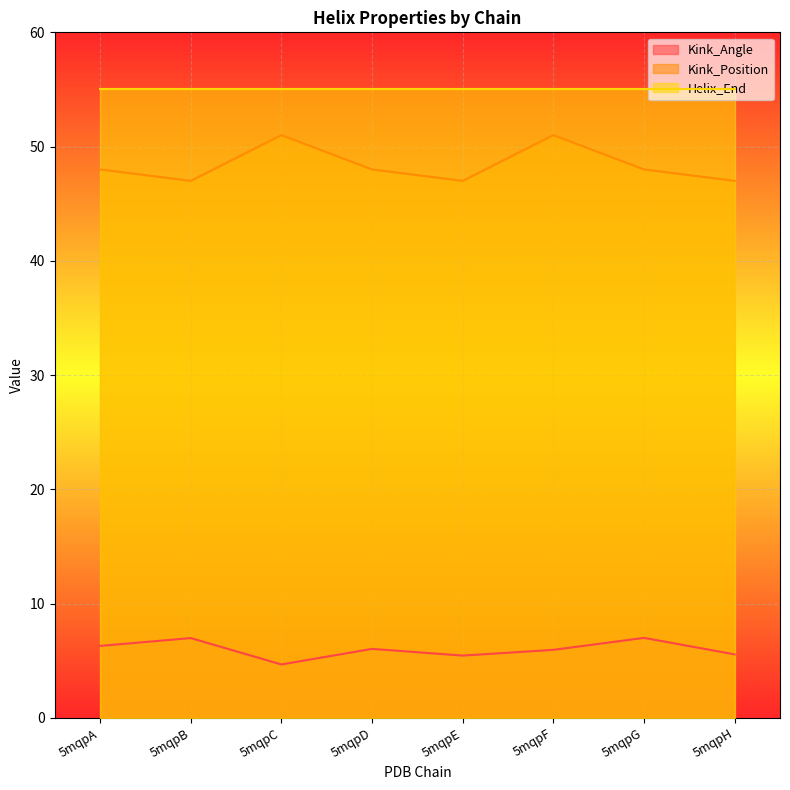

Which has a higher value, 5mqpA or 5mqpH?

5mqpA